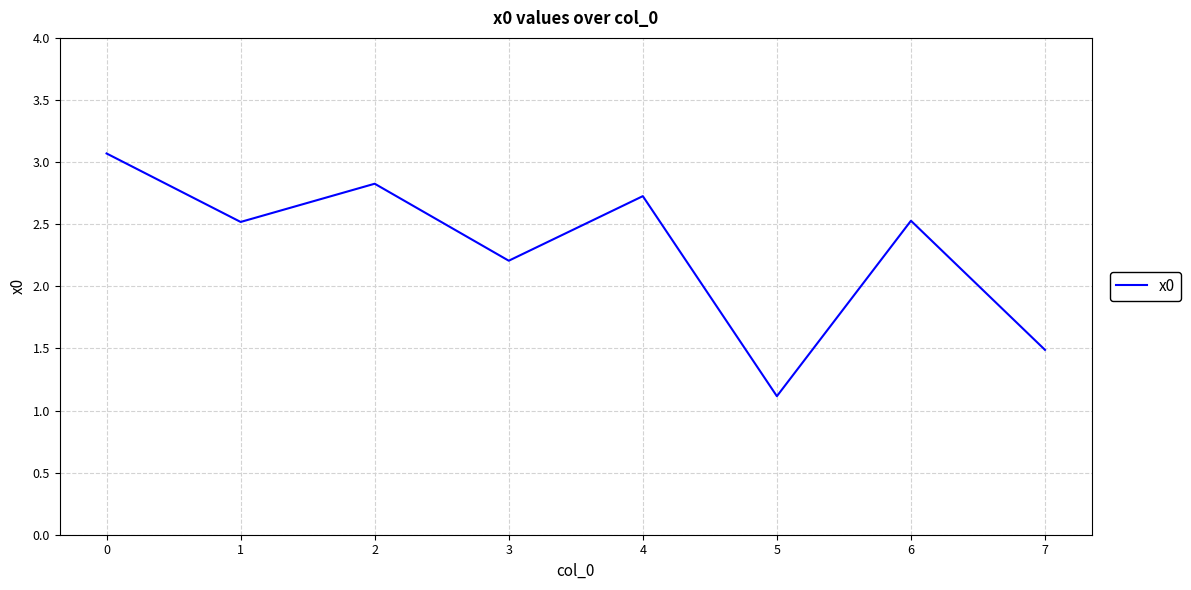

How many interior local peaks (higher than both neighbors) does the data have?

3